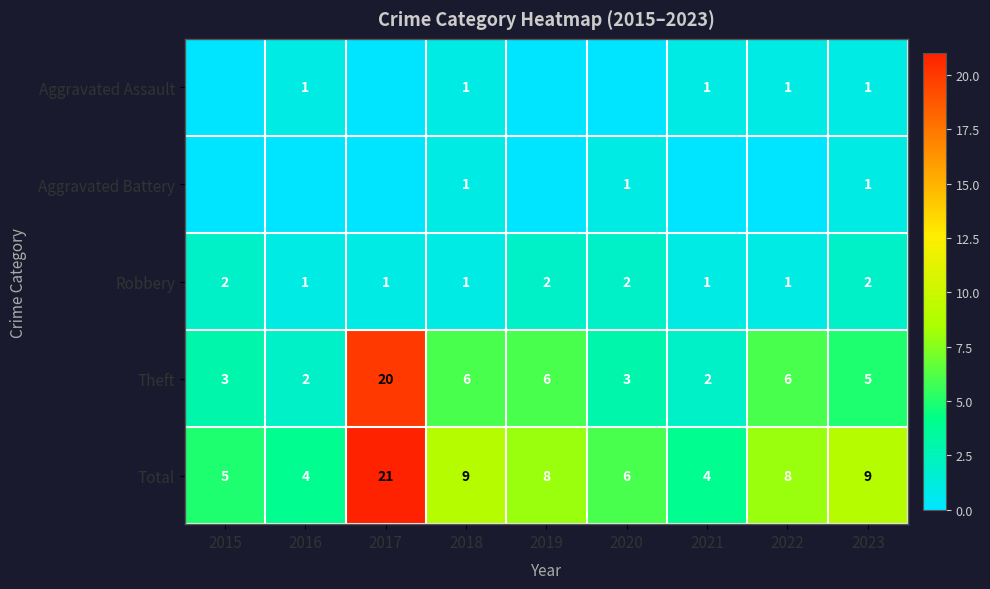

Is the value of Aggravated Assault at 2022 greater than the value of Theft at 2022?

No